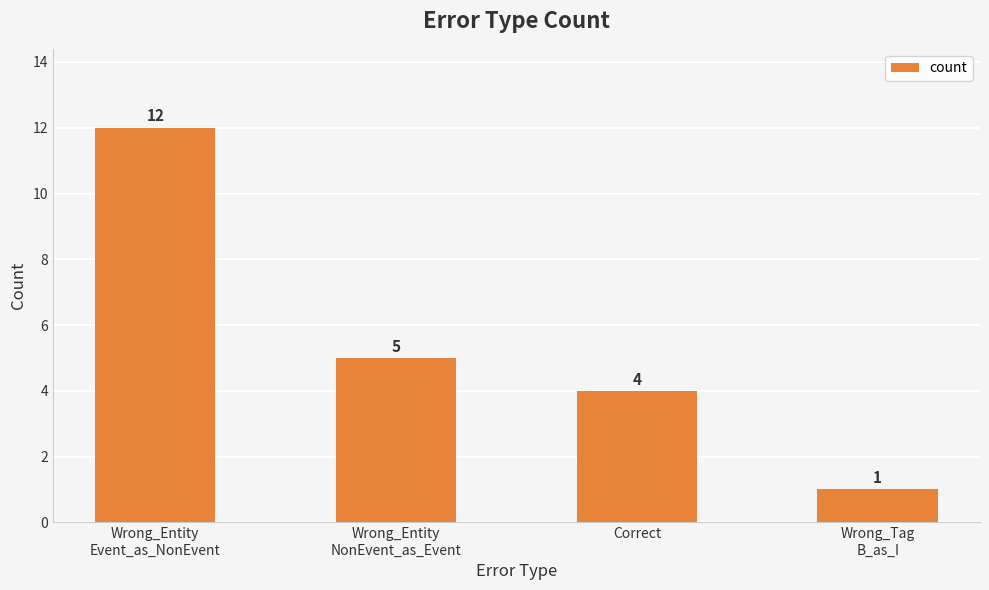

The chart shows a value of 7 at Wrong_Entity
Event_as_NonEvent. True or false?

False